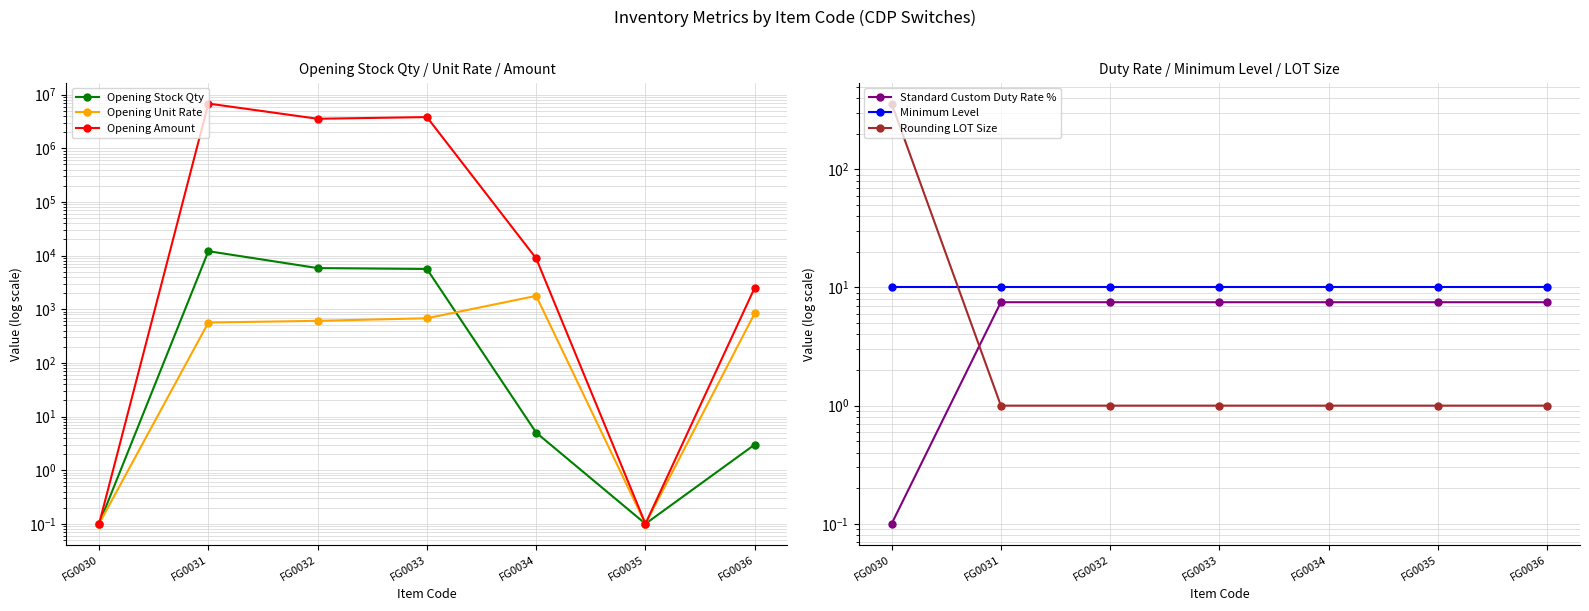

What are all the series names shown in the legend?

Opening Stock Qty, Opening Unit Rate, Opening Amount, Standard Custom Duty Rate %, Minimum Level, Rounding LOT Size